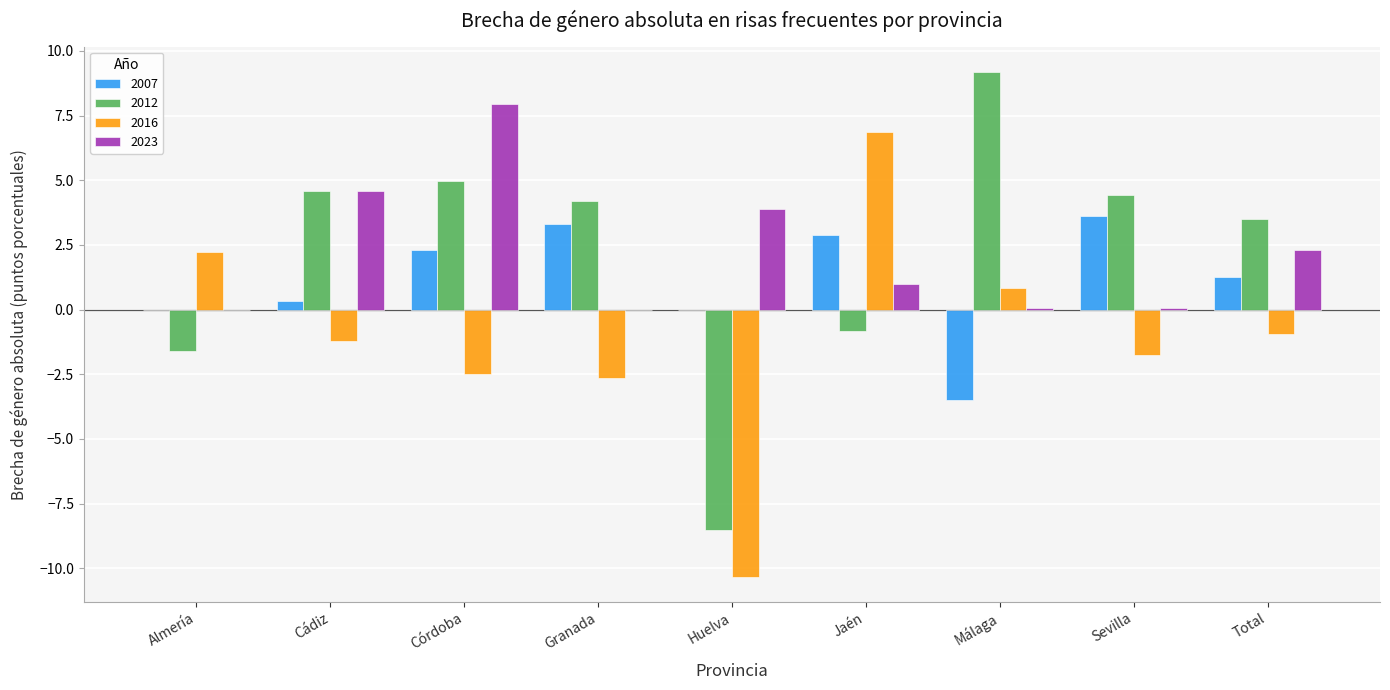

Is the value of 2023 at Granada greater than the value of 2007 at Granada?

No